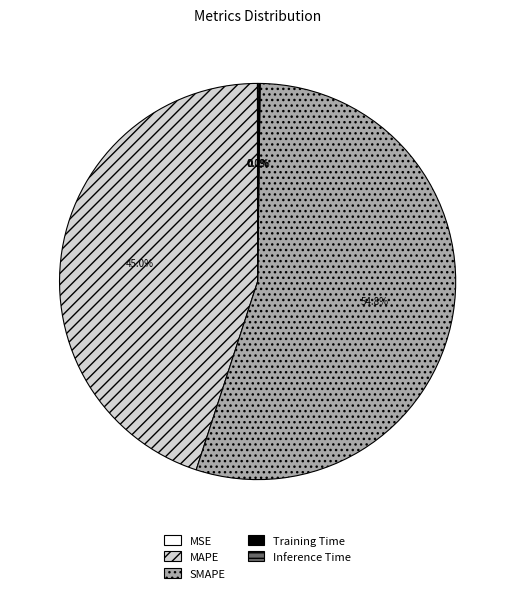

Is there a majority slice in this chart?

Yes